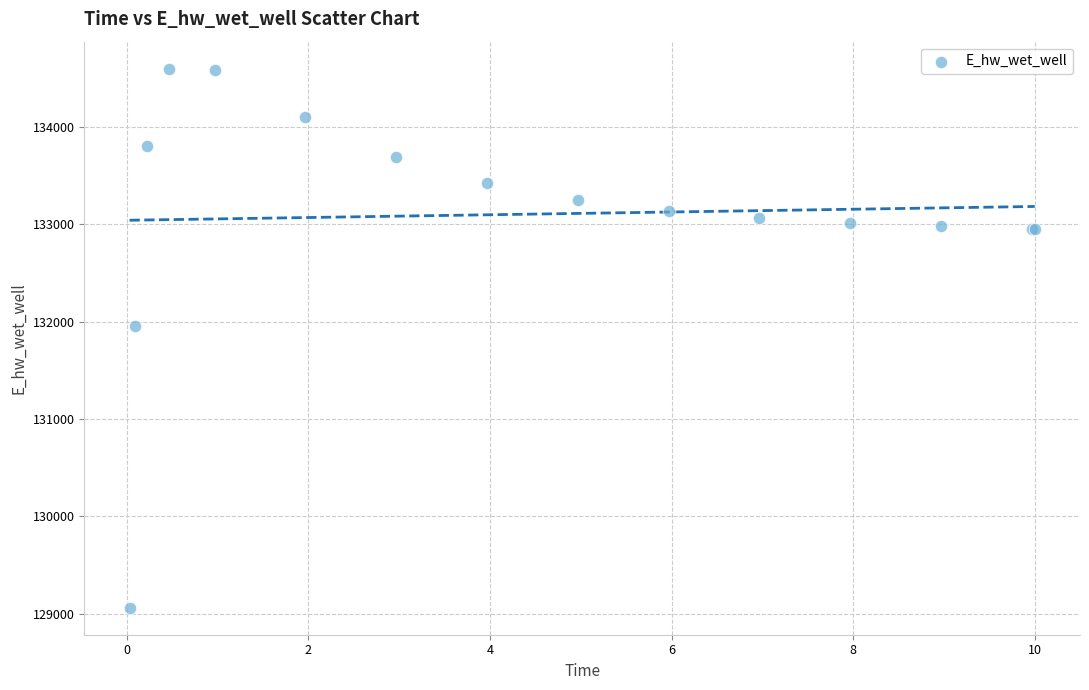

What Y value in the scatter plot is closest to 131830?

131951.3